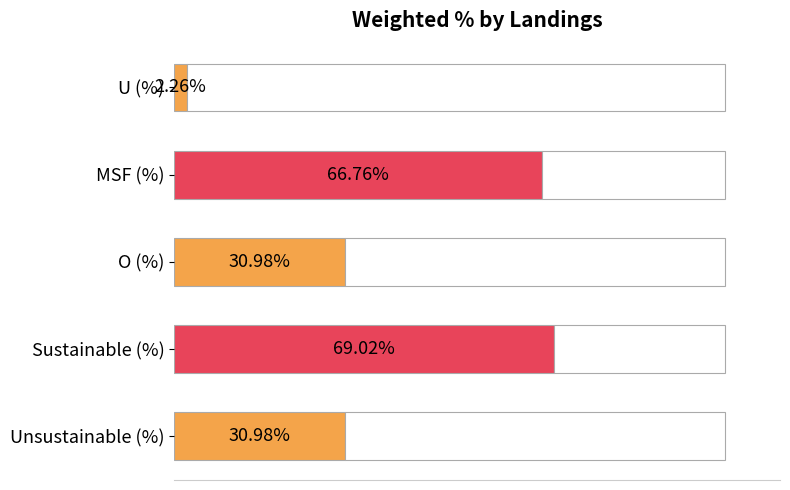

What is the value of the 1st bar from the left?

2.3